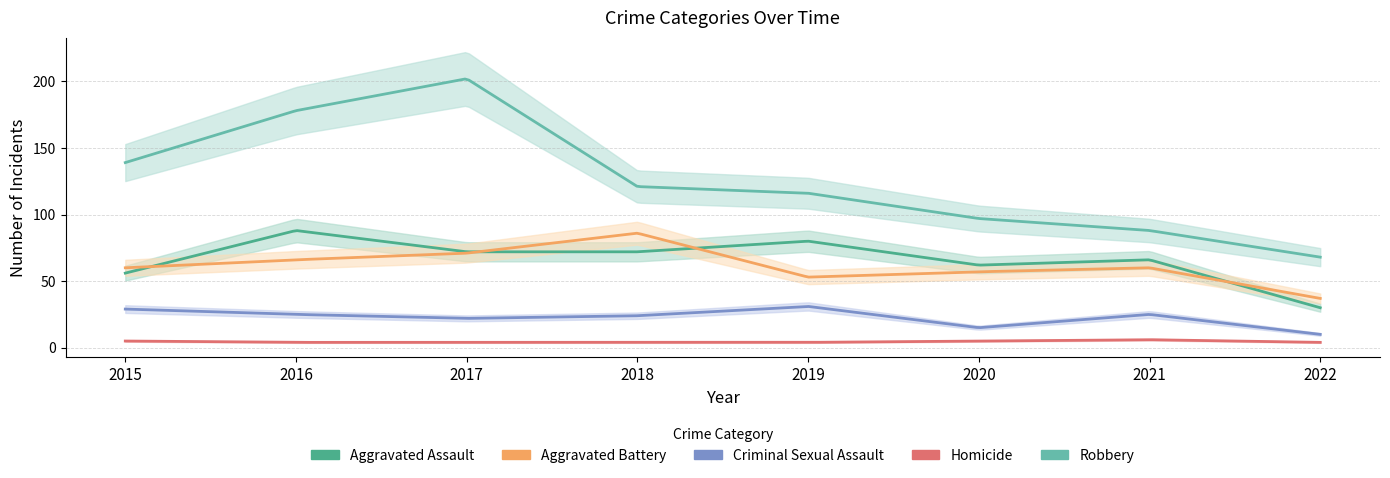

At which category is the sum across all series the highest?

2017